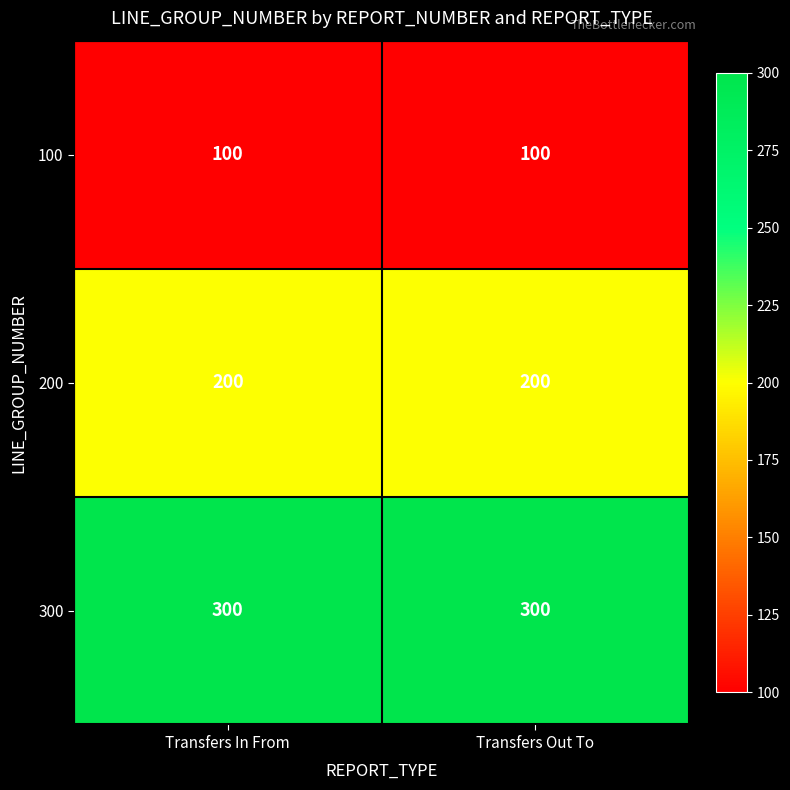

True or false: 200 has a value of 277 at Transfers In From.

False